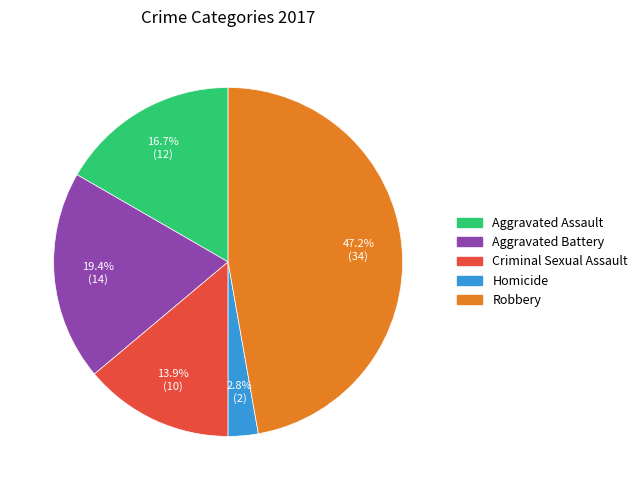

What portion of the pie excludes Criminal Sexual Assault?

86.1%